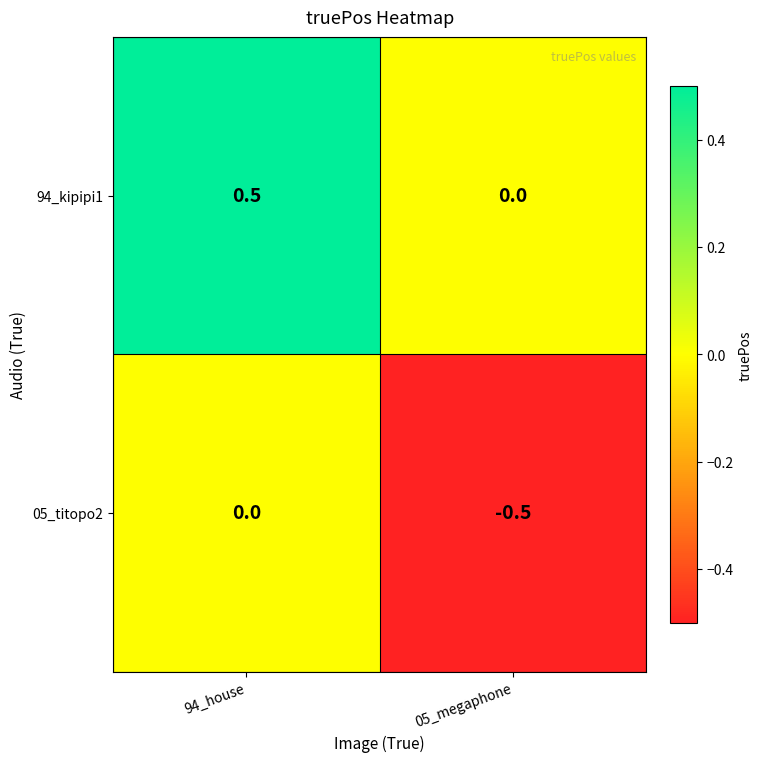

What is the sum of the 05_titopo2 values at 05_megaphone and 94_house?

-0.5